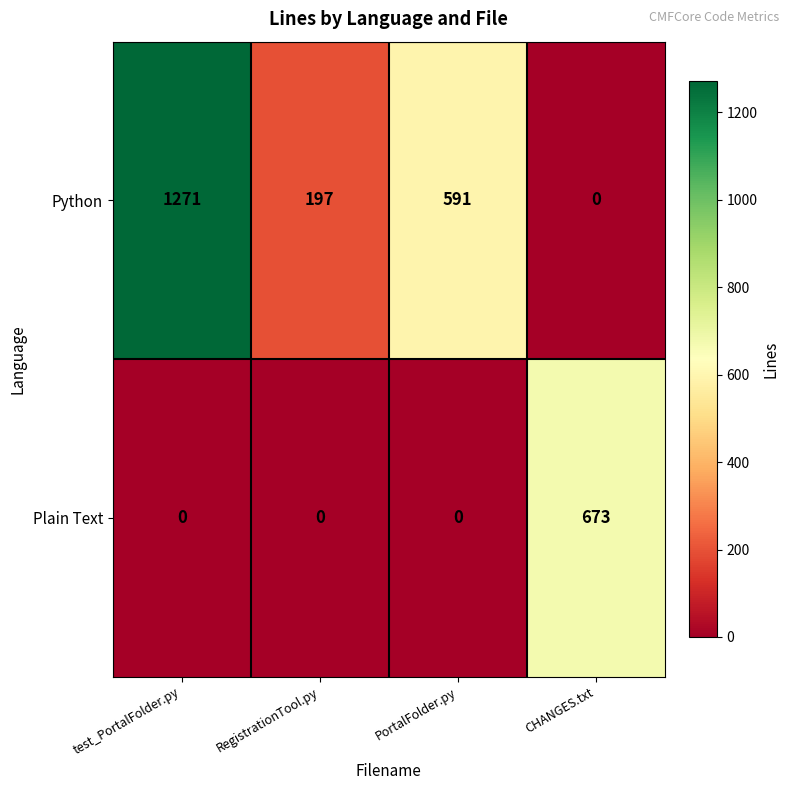

True or false: Plain Text has a value of 673 at CHANGES.txt.

True